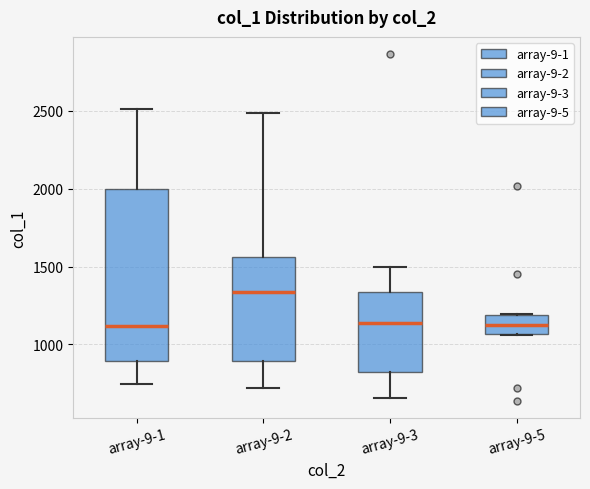

Comparing the boxes themselves (not the whiskers), which one is the tallest?

array-9-1